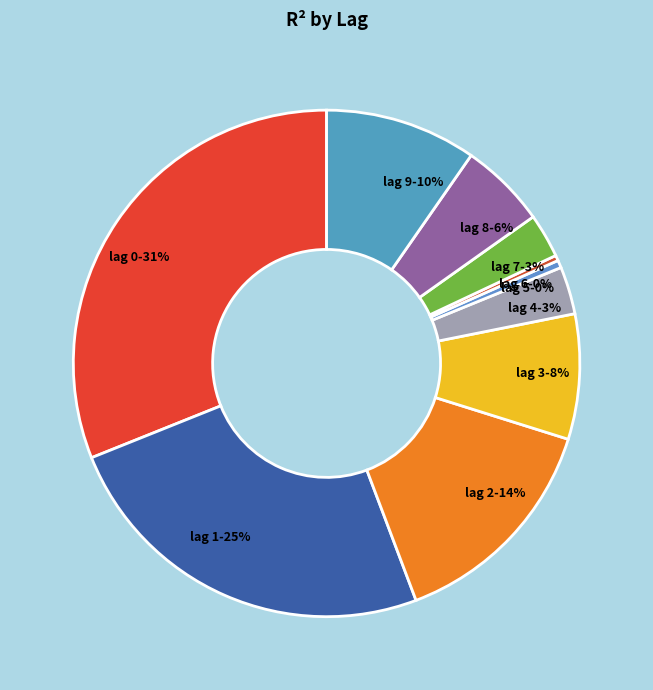

To the nearest percent, what is the average slice percentage?

10%